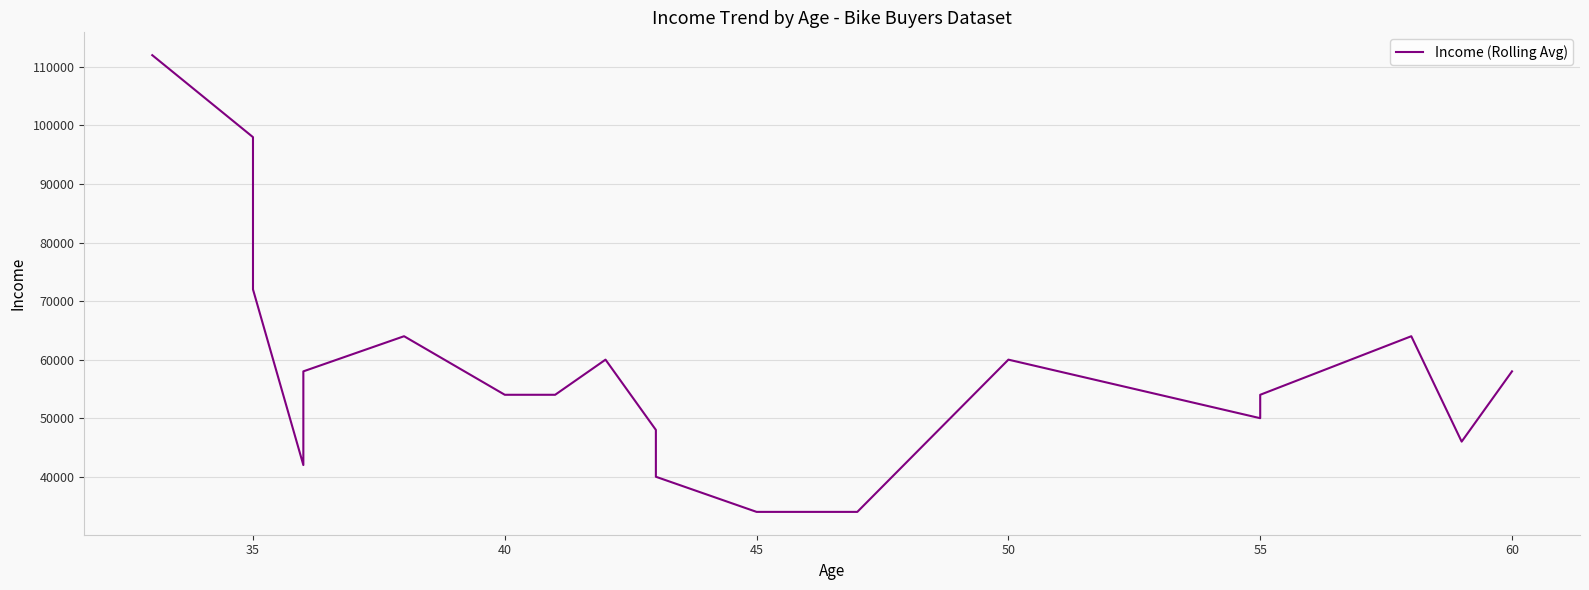

How many interior local valleys (lower than both neighbors) does the data have?

3